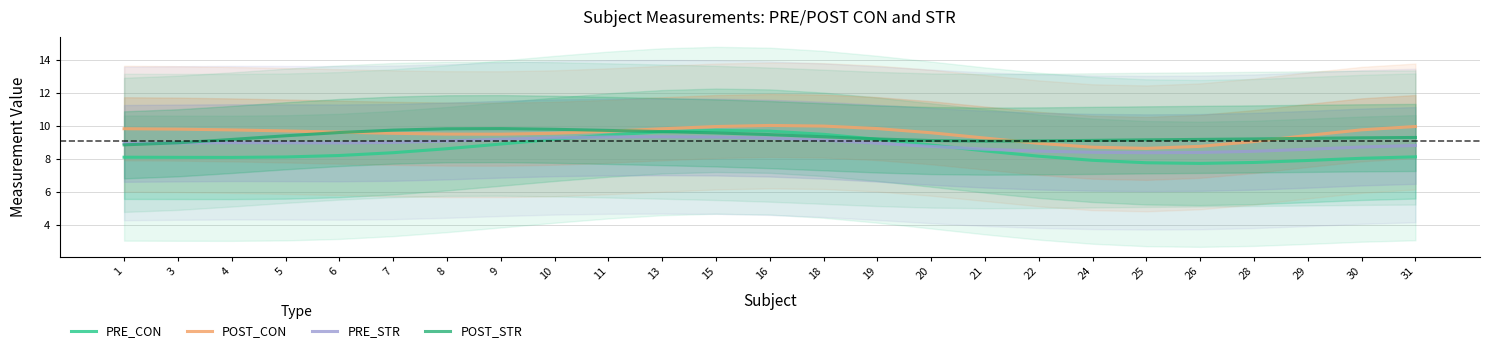

What are all the series names shown in the legend?

PRE_CON, POST_CON, PRE_STR, POST_STR